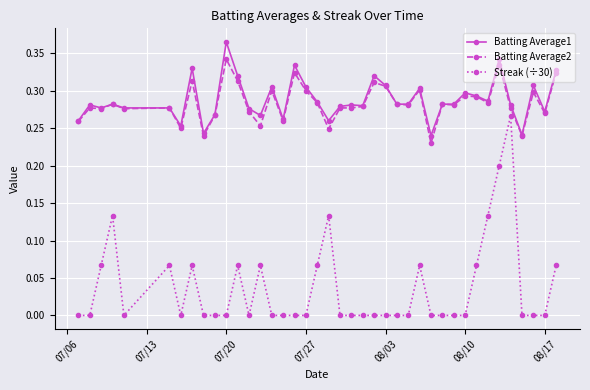

At how many categories does at least one series exceed 0?

40